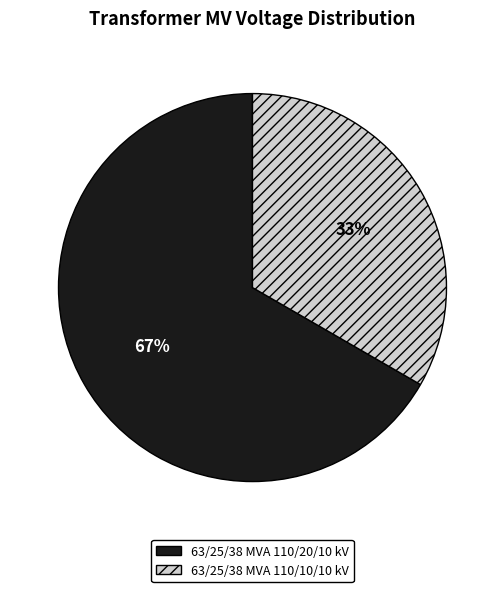

Combined, do 63/25/38 MVA 110/10/10 kV and 63/25/38 MVA 110/20/10 kV account for over 50%?

Yes